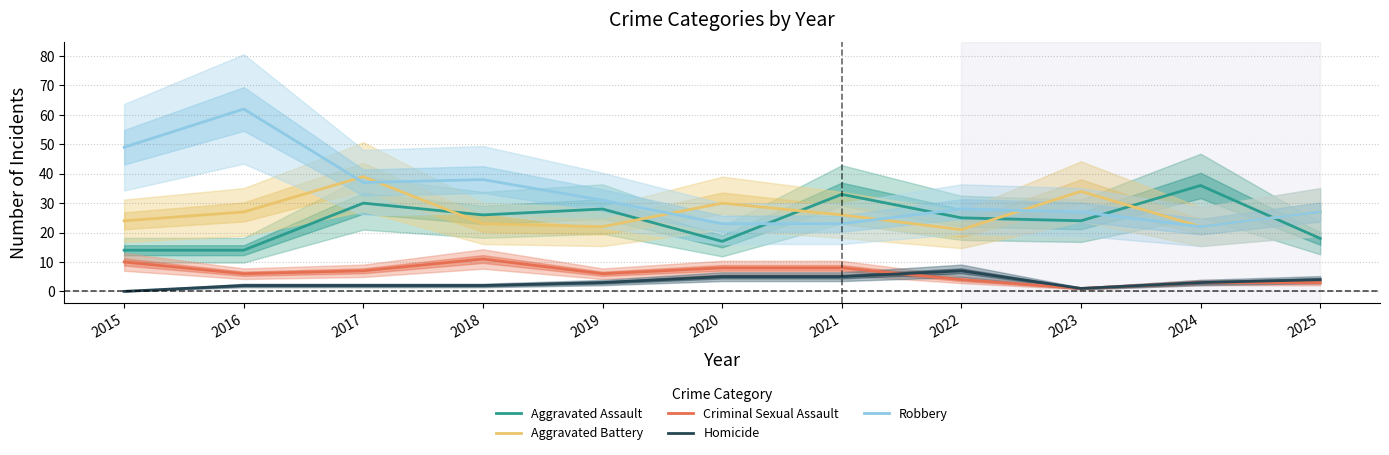

At which category is the sum across all series the highest?

2017